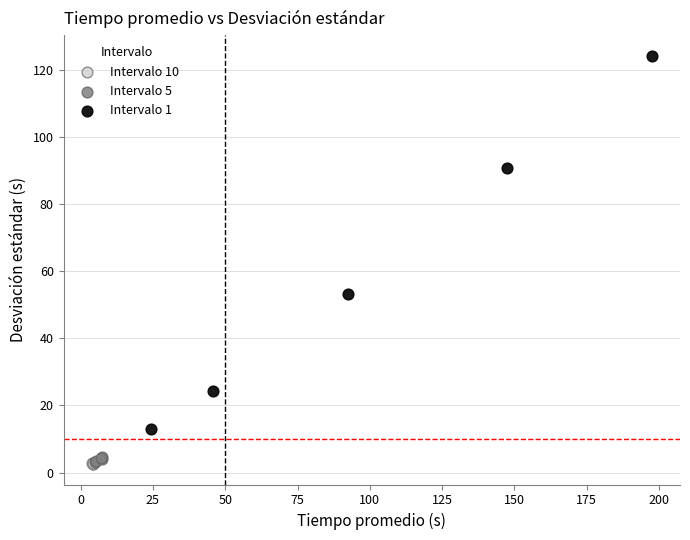

What are all the series names shown in the legend?

Intervalo 10, Intervalo 5, Intervalo 1